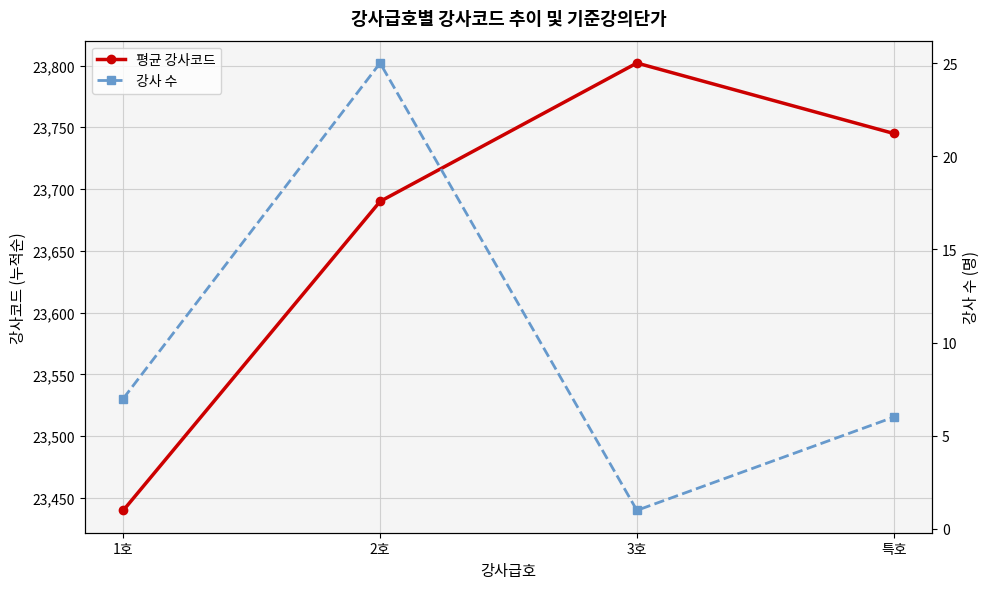

The value of 강사 수 at 2호 is 25. True or false?

True